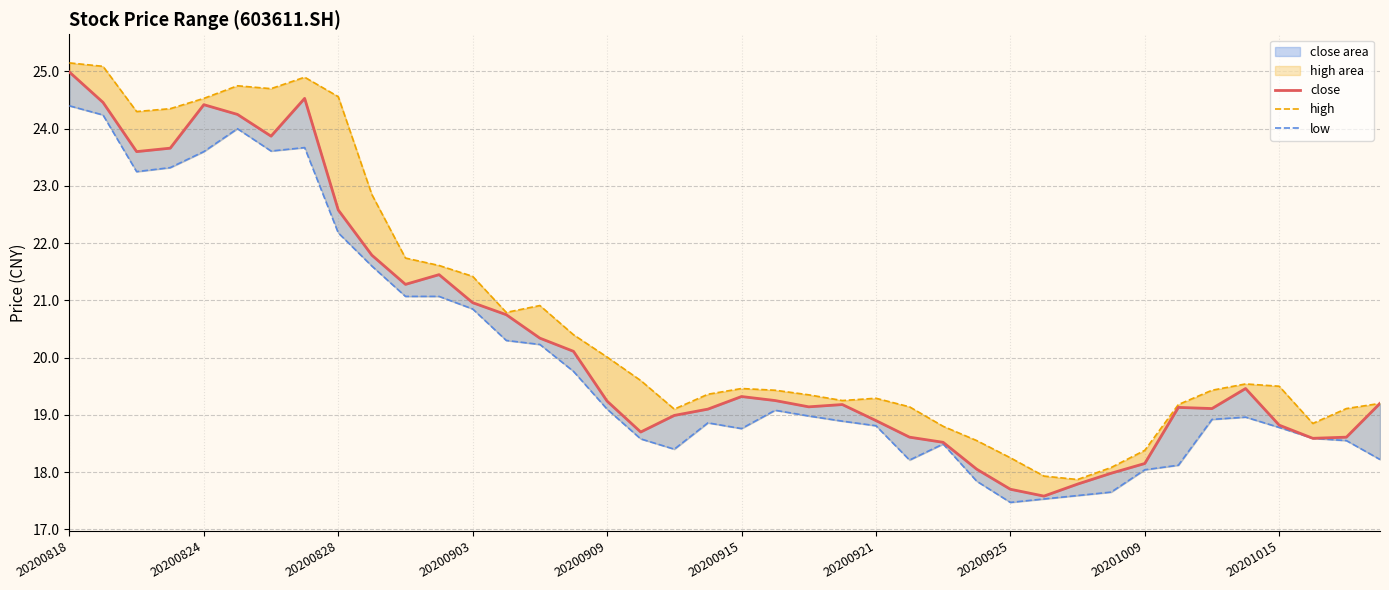

True or false: high and low cross at least once.

False